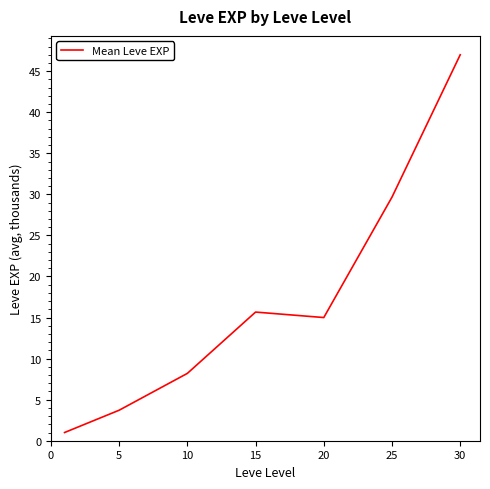

What is the difference between the second highest and minimum values?

28.7